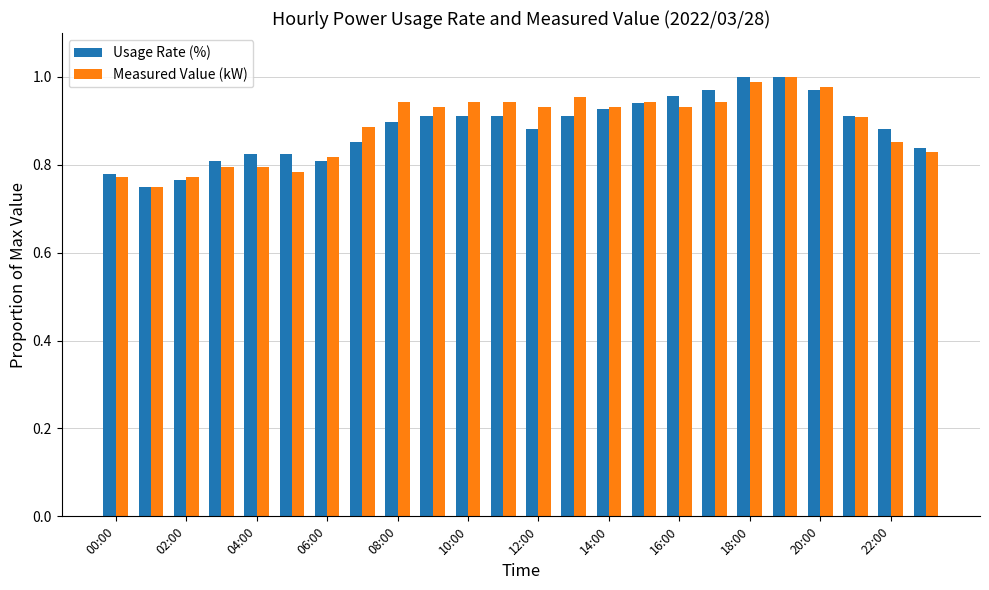

Count the Usage Rate (%) values in the range 0 to 1.

24